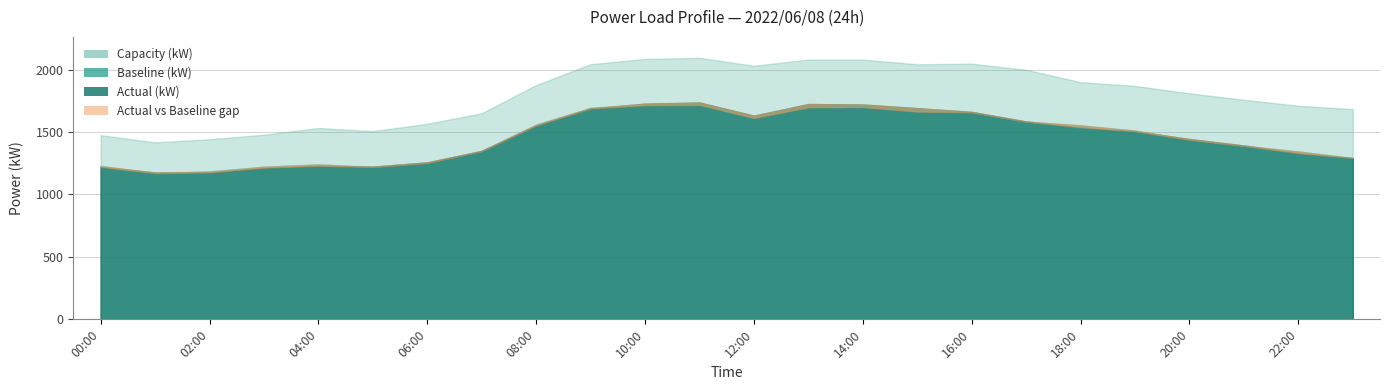

Which series has the largest total across all categories?

Capacity (kW)